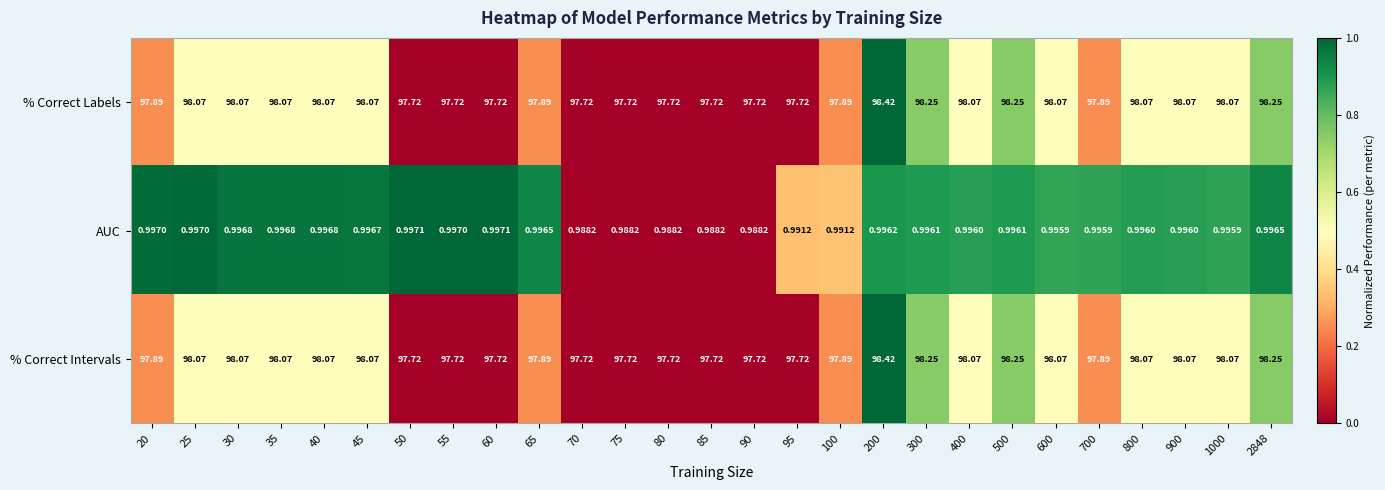

Is the value of AUC at 35 greater than the value of % Correct Labels at 800?

No